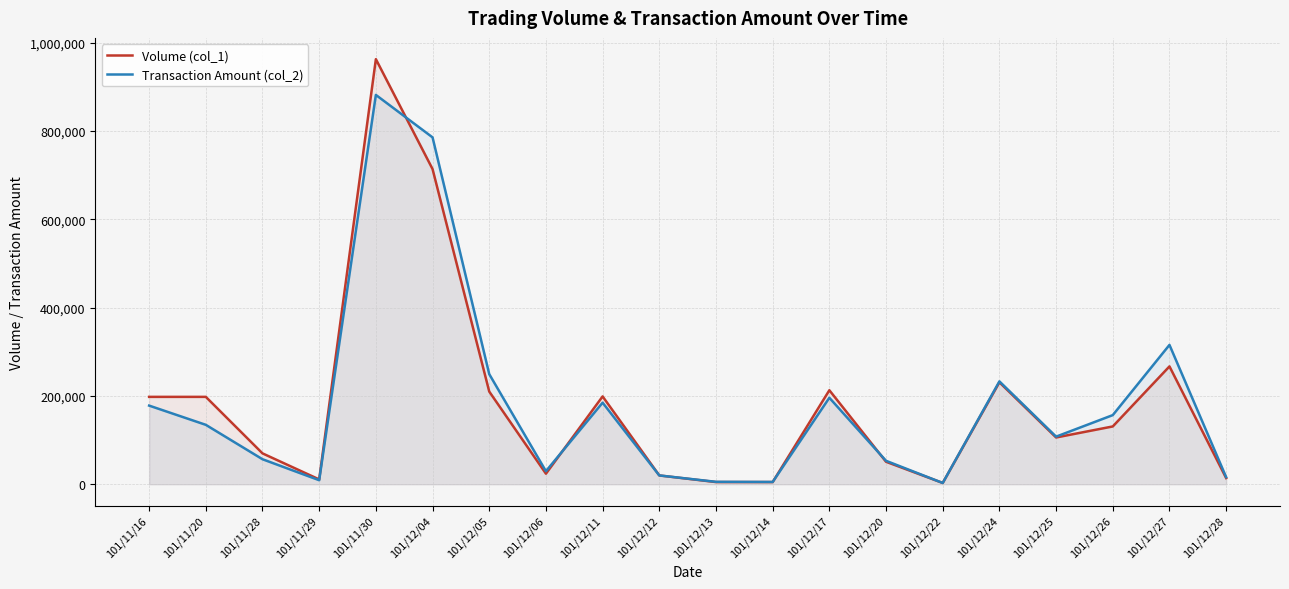

What is the label of the 4th point from the right?

101/12/25